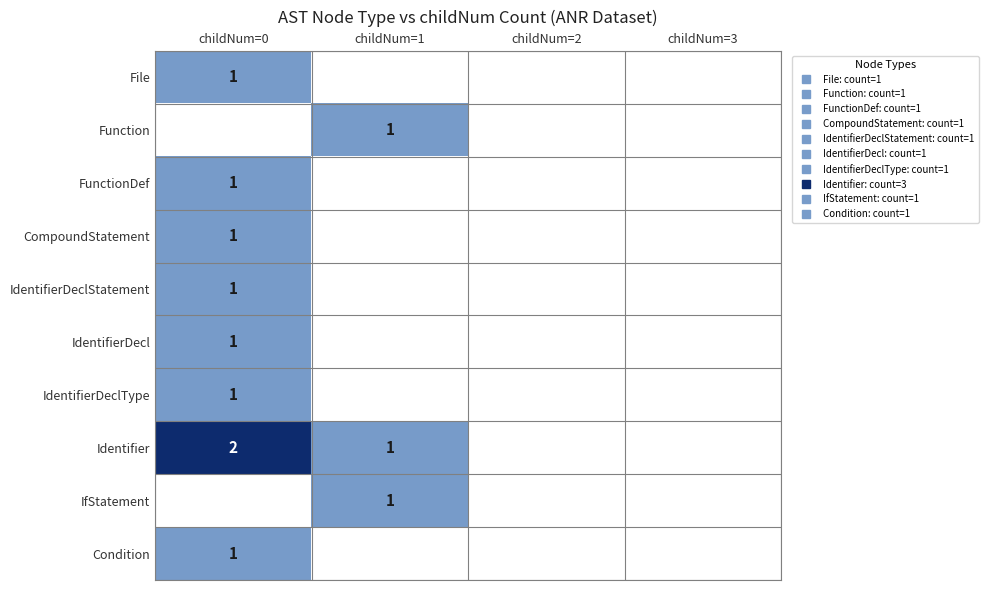

Which series has the widest spread of values?

Identifier